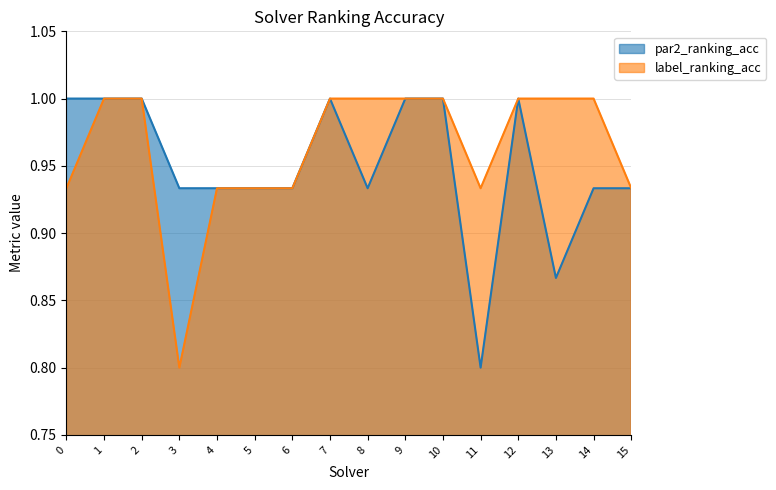

How many par2_ranking_acc values are between 0 and 1?

16